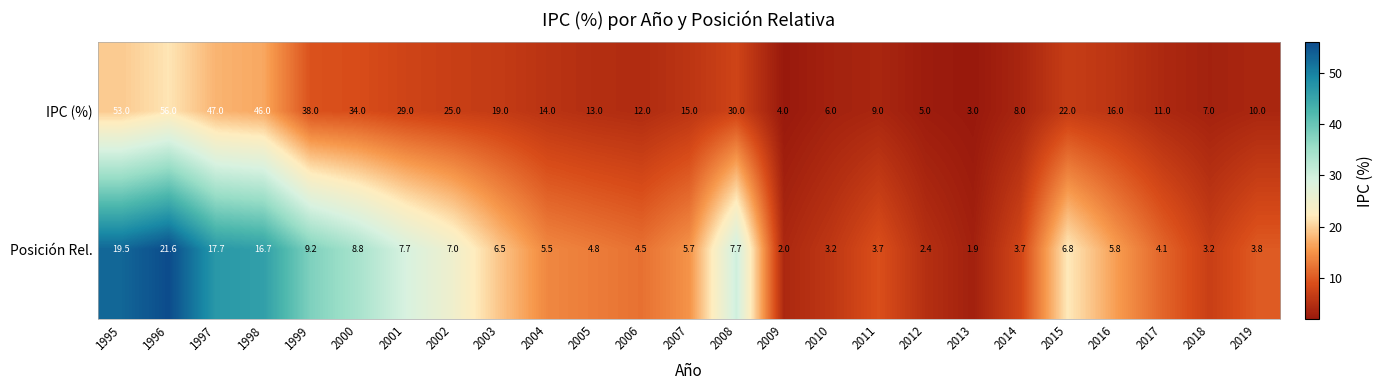

True or false: IPC (%) has a value of 5.1 at 2011.

False